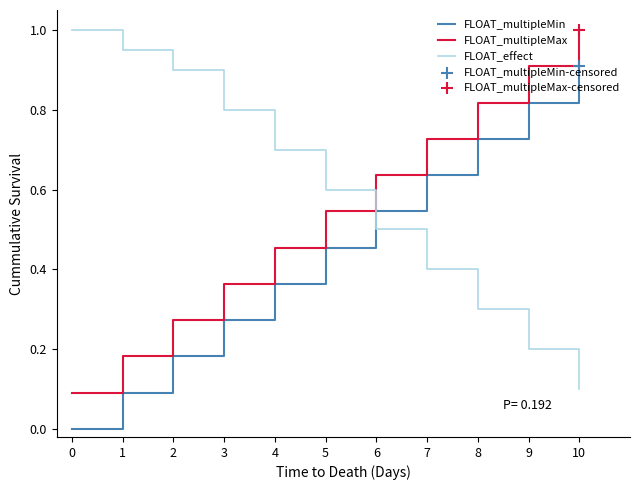

Which series has the largest total across all categories?

FLOAT_effect